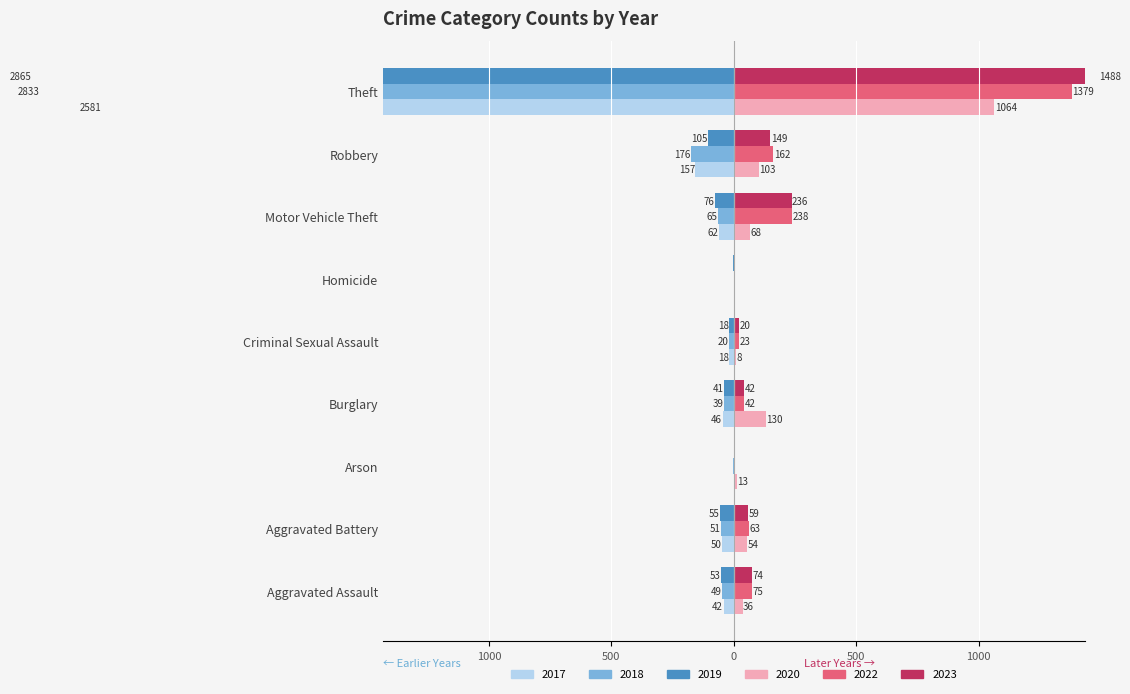

What is the value of the 2019 bar at the 8th from the left?

-105